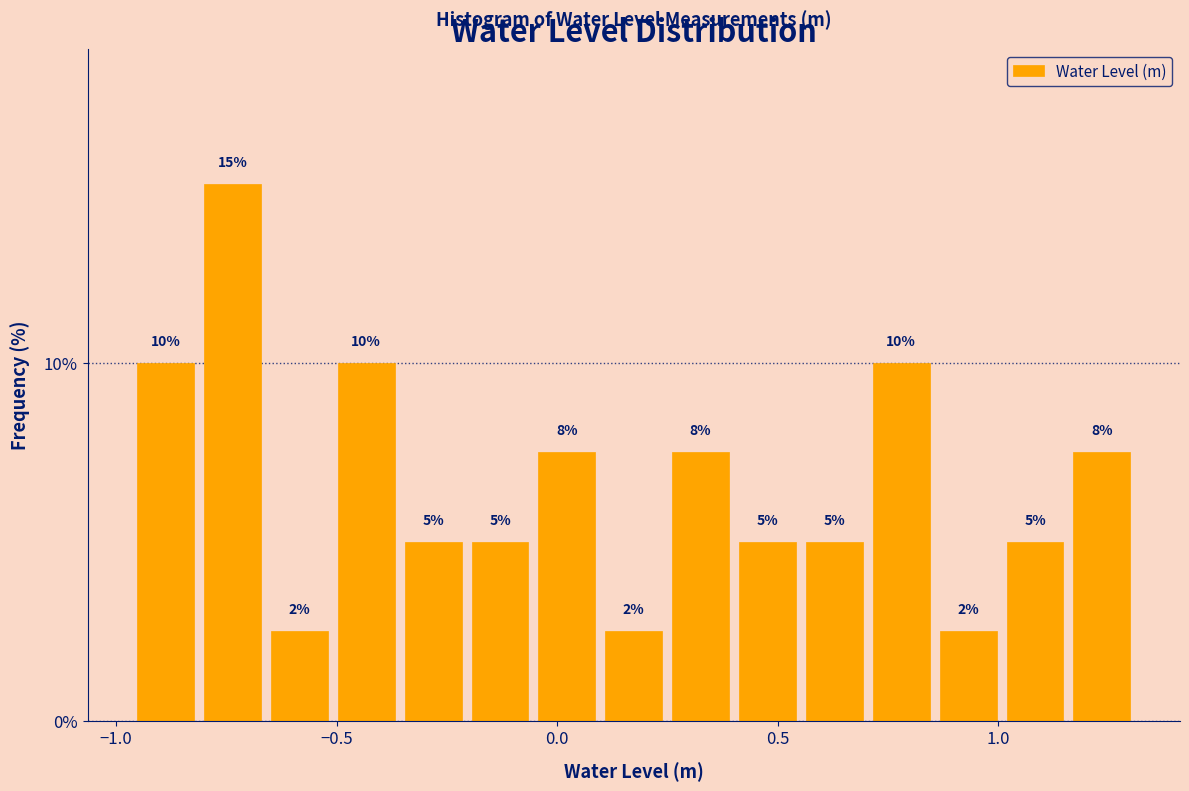

Read against the x-axis, roughly where is the centre of the tallest bar?

-0.75